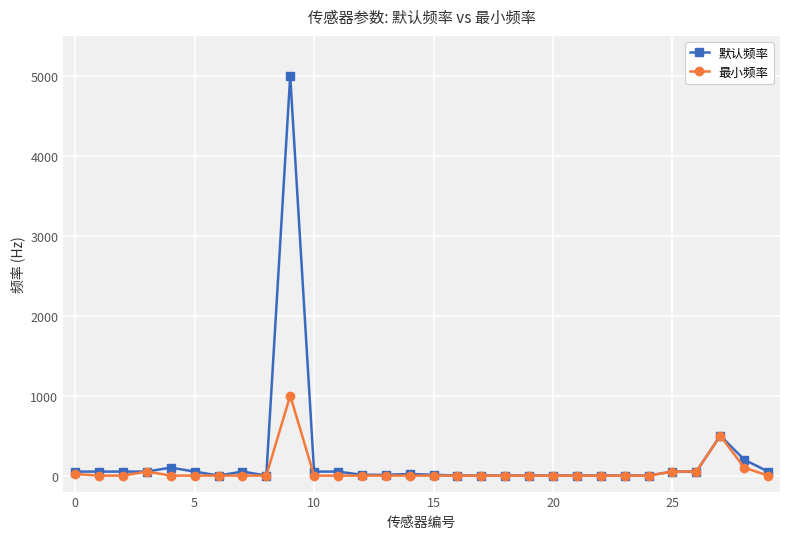

Count the number of categories in the chart.

30